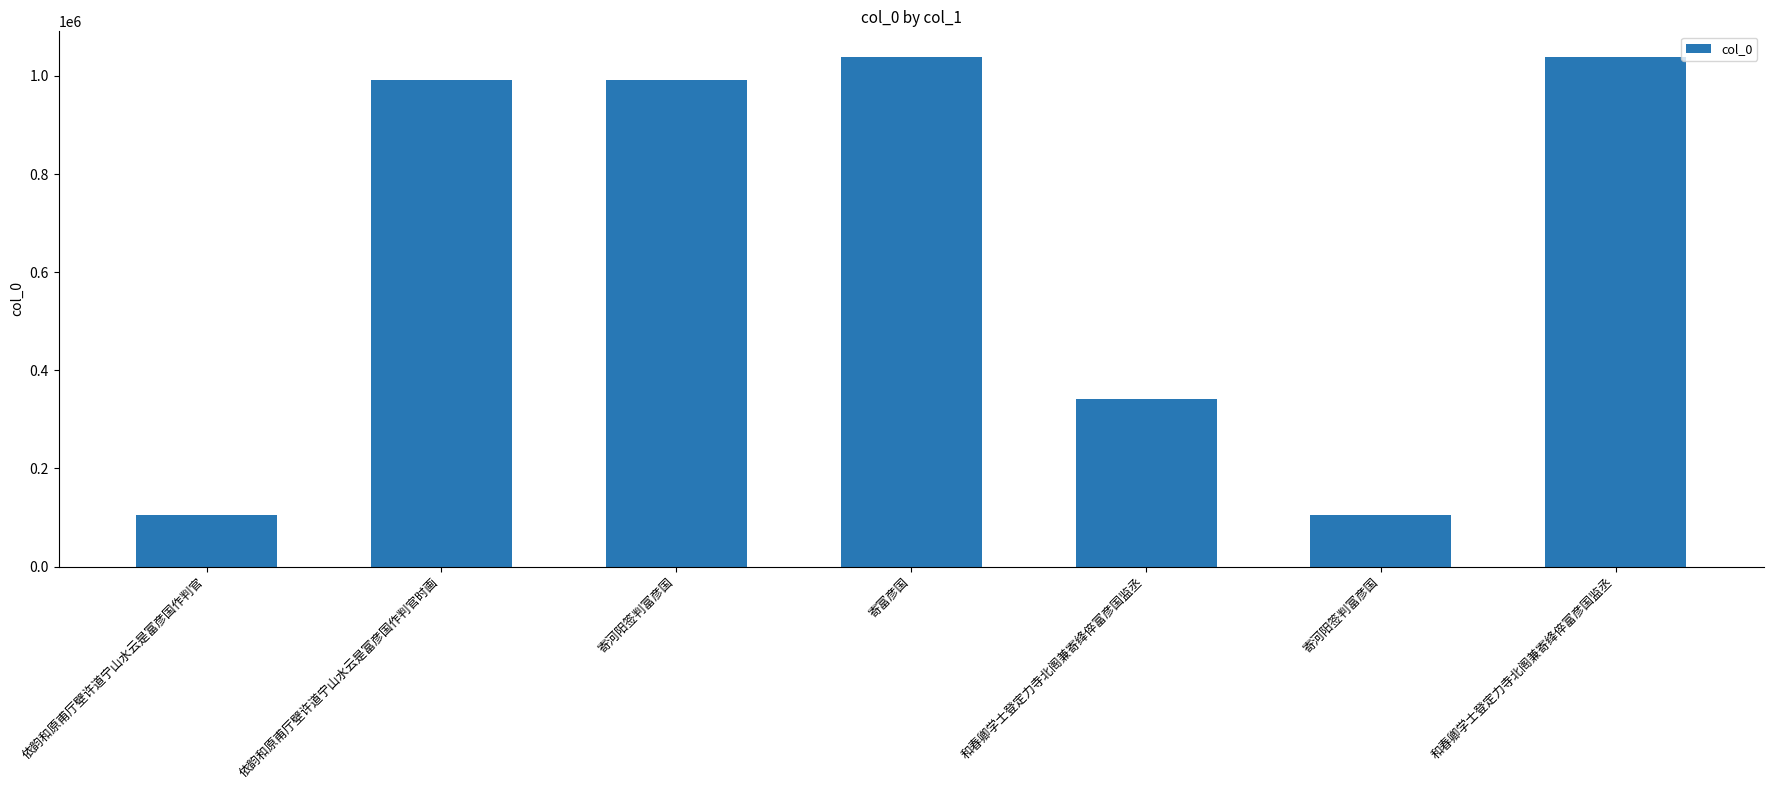

What is the change in value from 依韵和原甫厅壁许道宁山水云是富彦国作判官时画 to 寄河阳签判富彦国?

+879